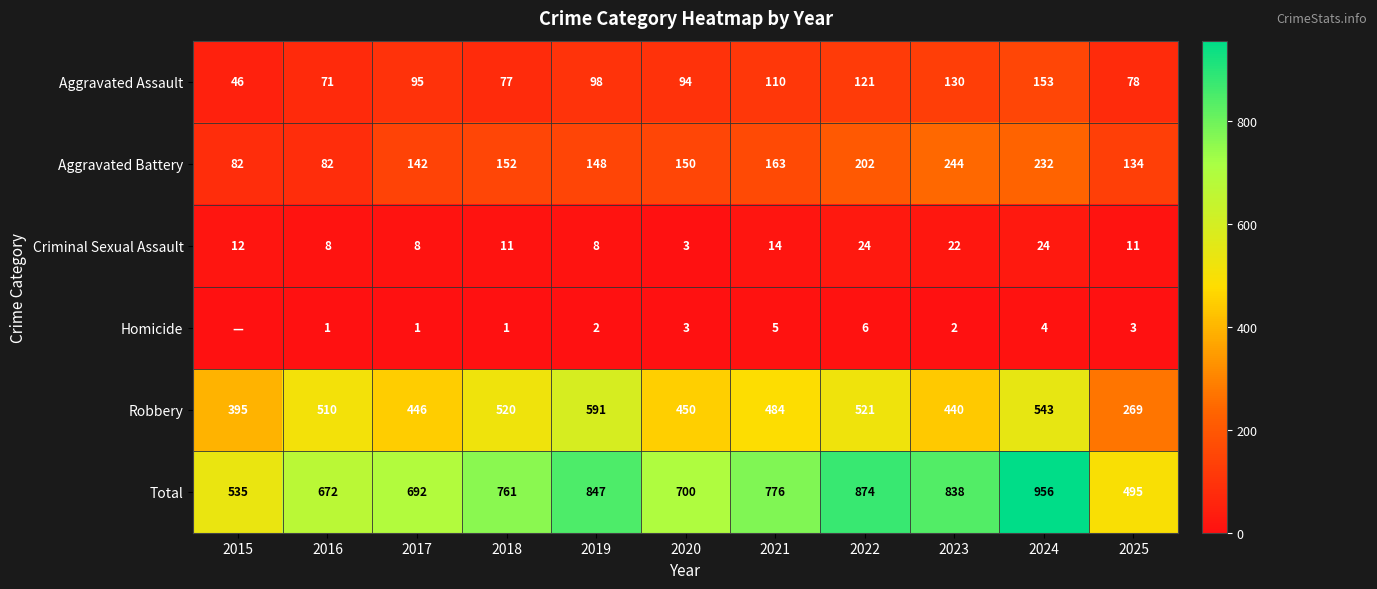

At which category does the chart reach its minimum across all series?

2015